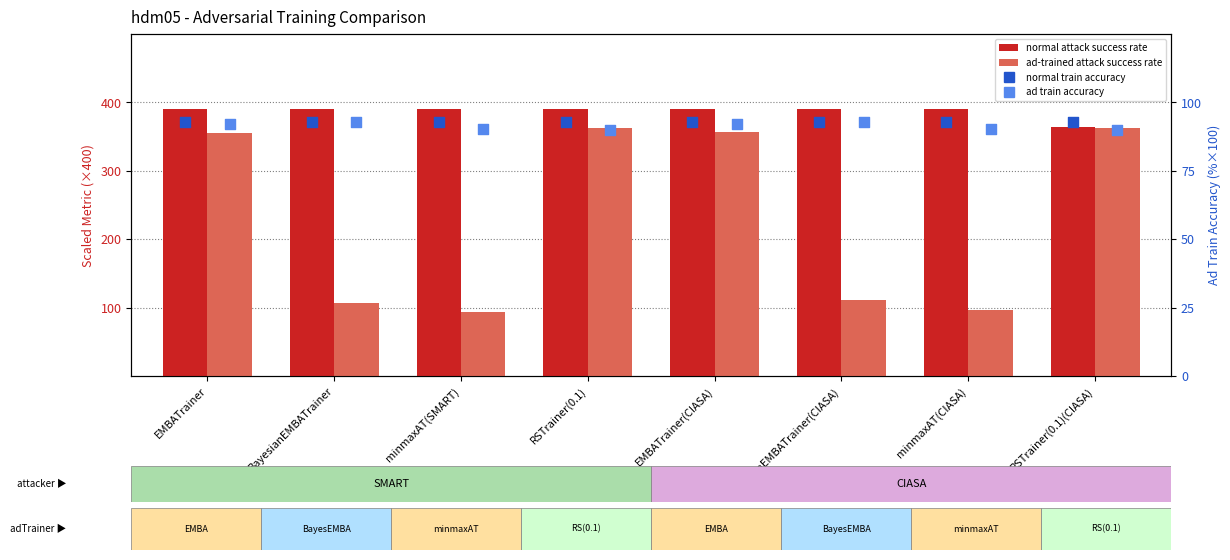

Is the value of ad train accuracy at RSTrainer(0.1) greater than the value of ad-trained attack success rate at EMBATrainer(CIASA)?

No